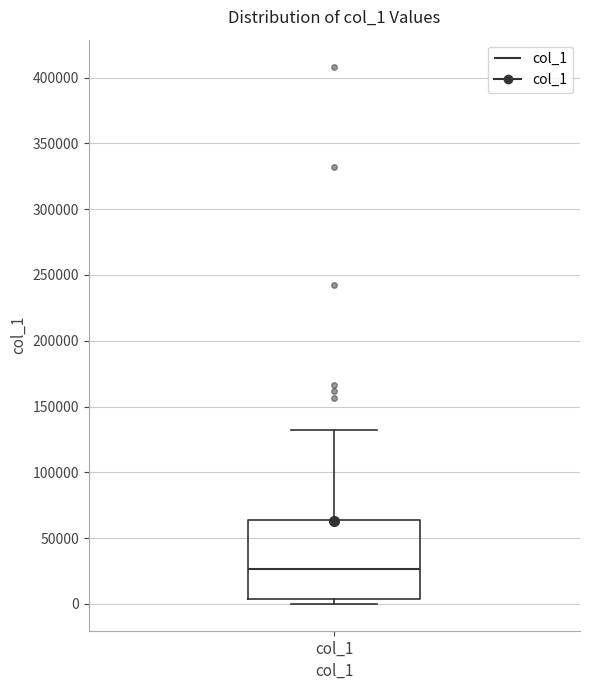

Where does the upper whisker of the box for col_1 end on the y-axis? The values are not printed on the chart, so give them approximately, as read against the axis.

130000